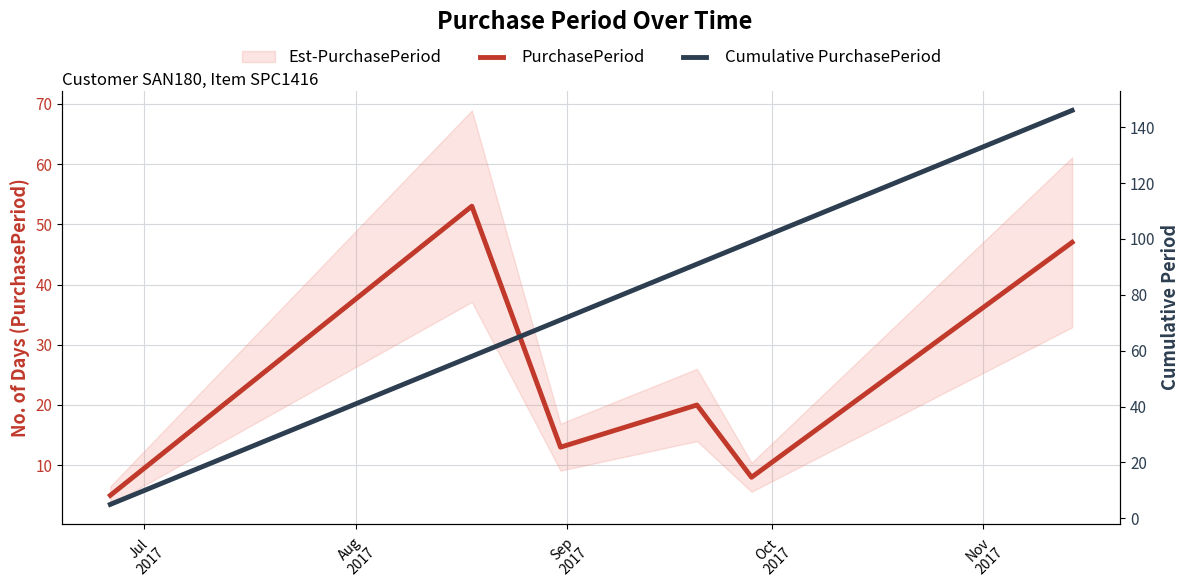

What is the maximum value for PurchasePeriod?

53